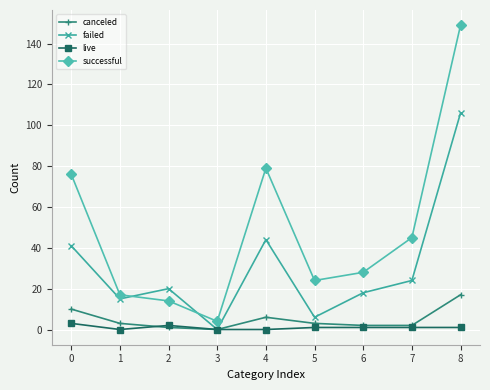

True or false: failed has a value of 25 at 1.

False